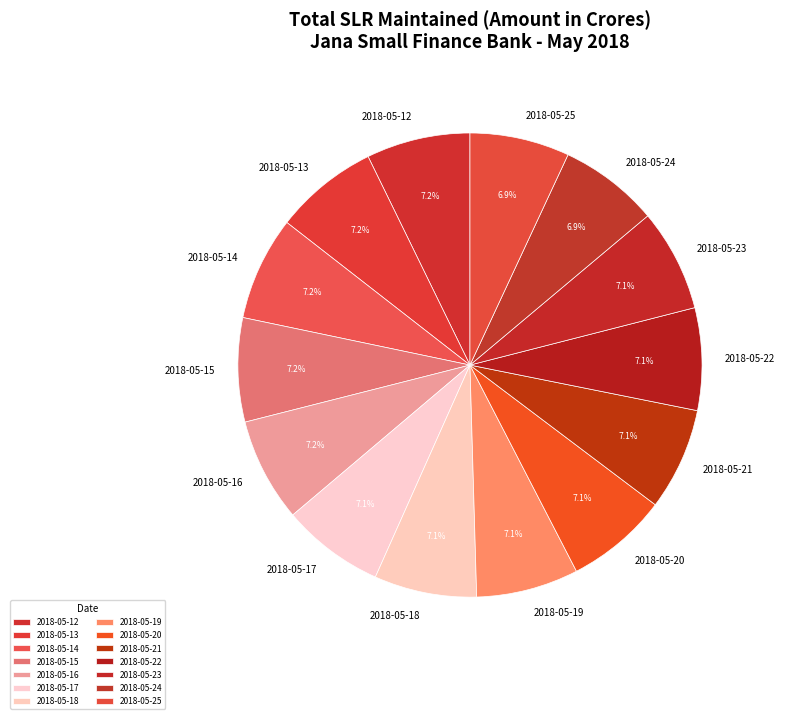

What percentage is the 2018-05-16 slice, to the nearest percent?

7%